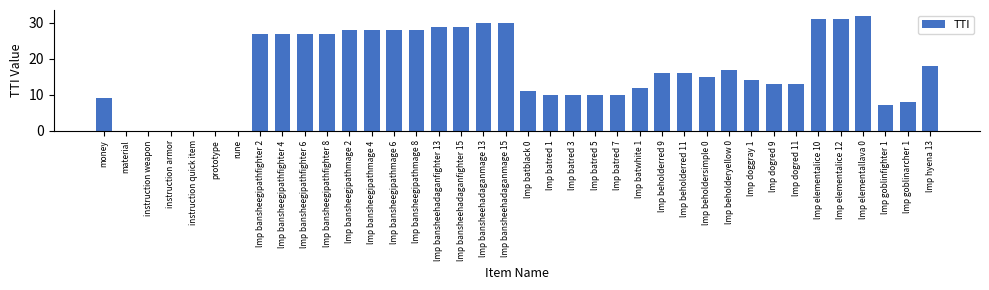

Are the bars horizontal?

No